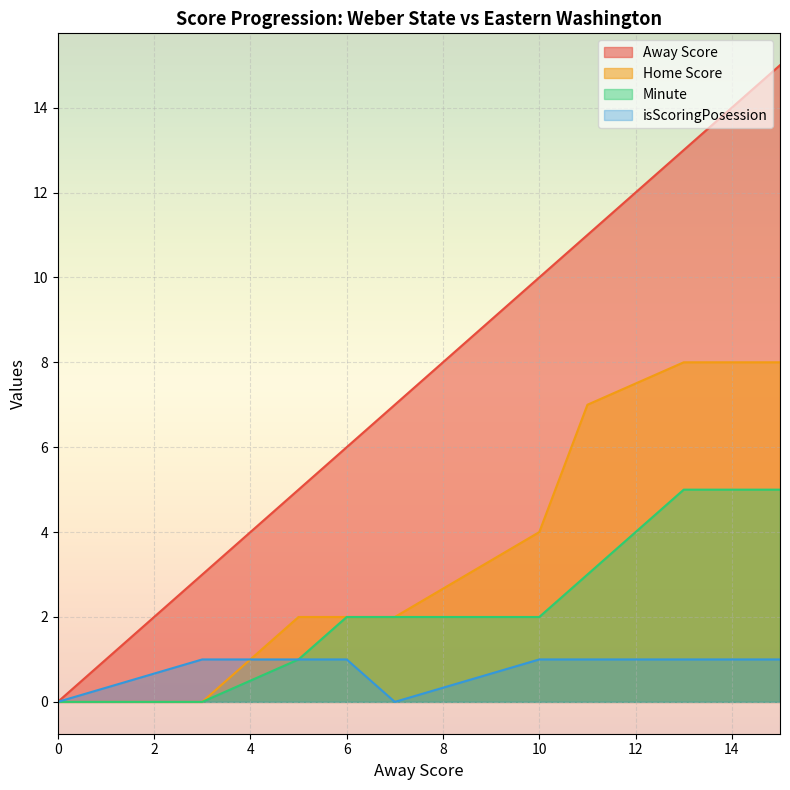

What is the value of the isScoringPosession point at the 7th from the left?

1